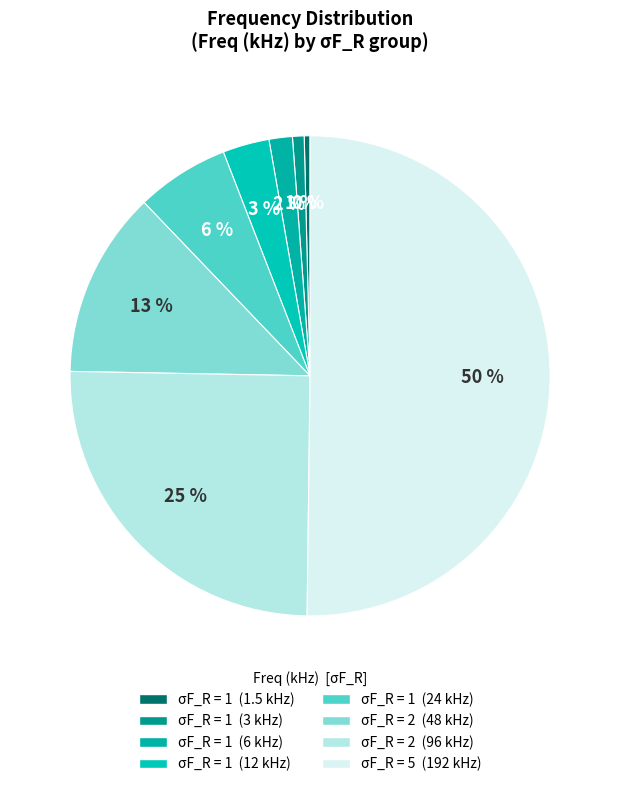

Which slice is the smallest?

1.5 kHz